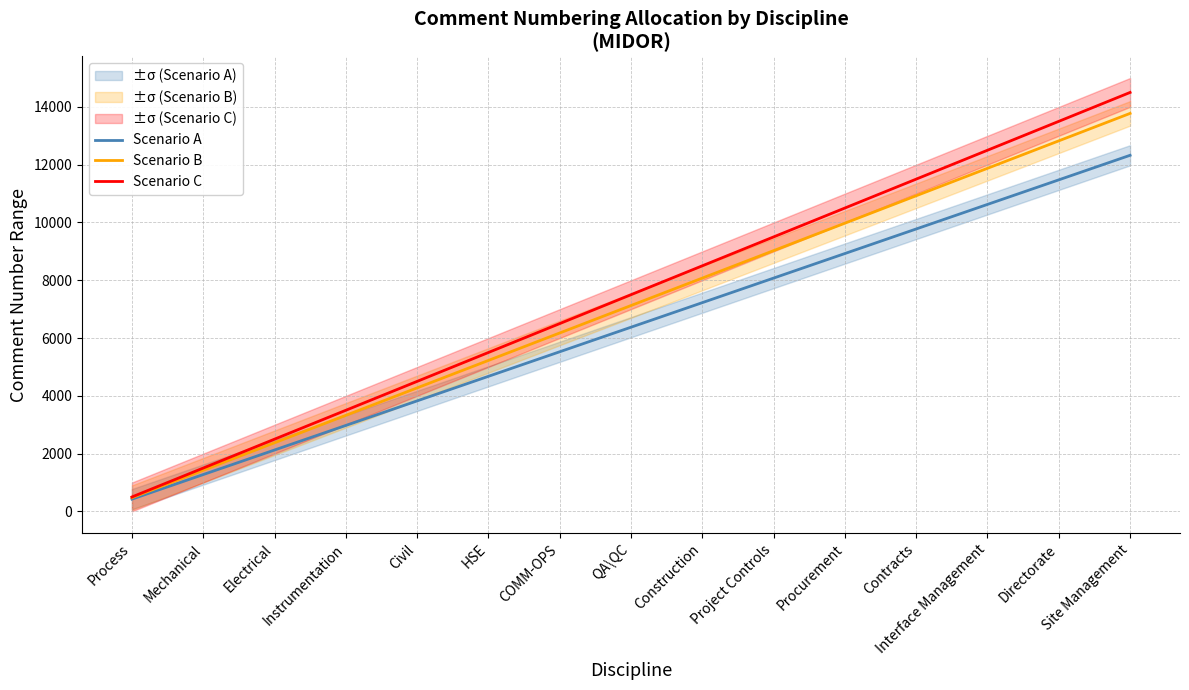

True or false: Scenario C and Scenario A cross at least once.

False